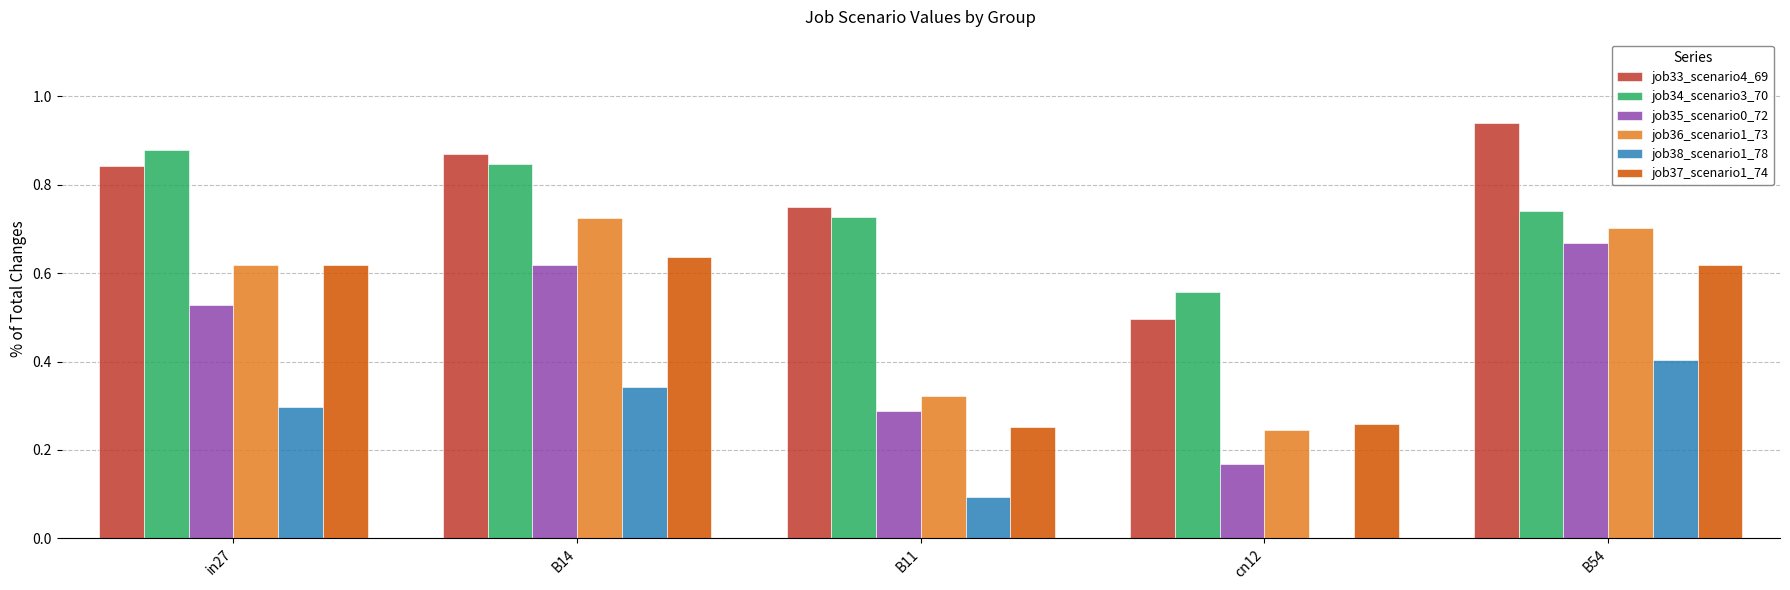

What is the sum of the job37_scenario1_74 values at B14 and B54?

1.3